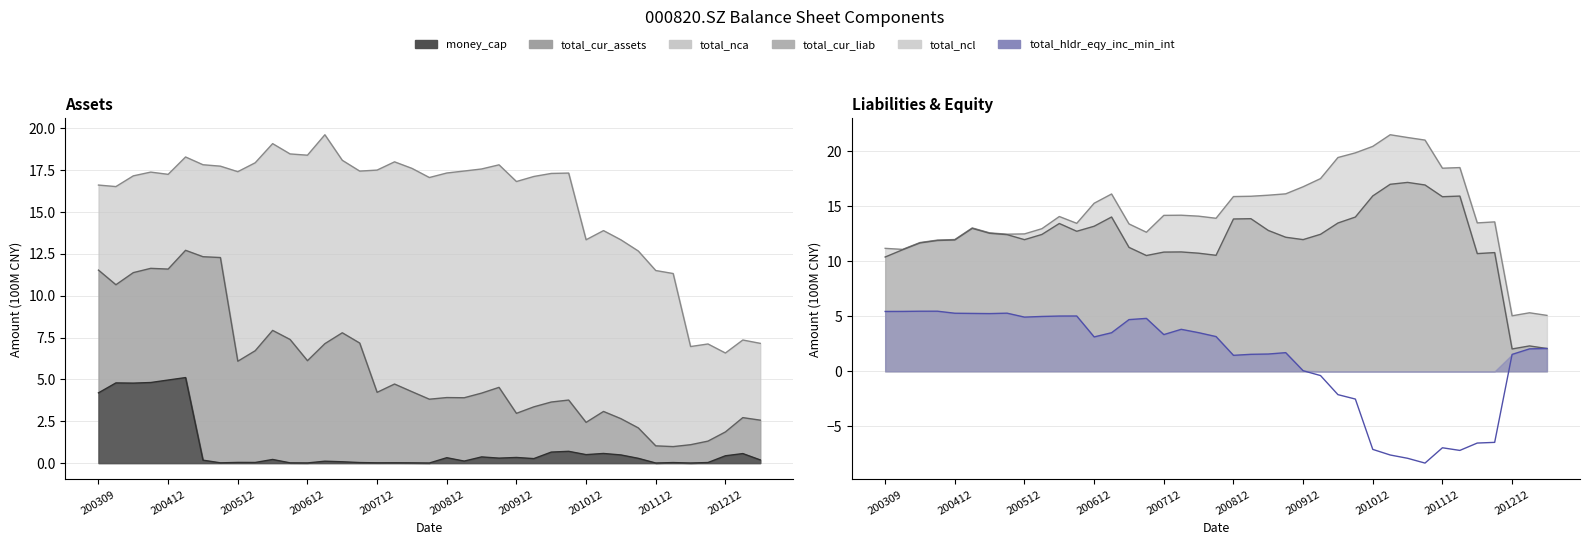

The total_hldr_eqy_inc_min_int series shows 1.5 at 201212. True or false?

True